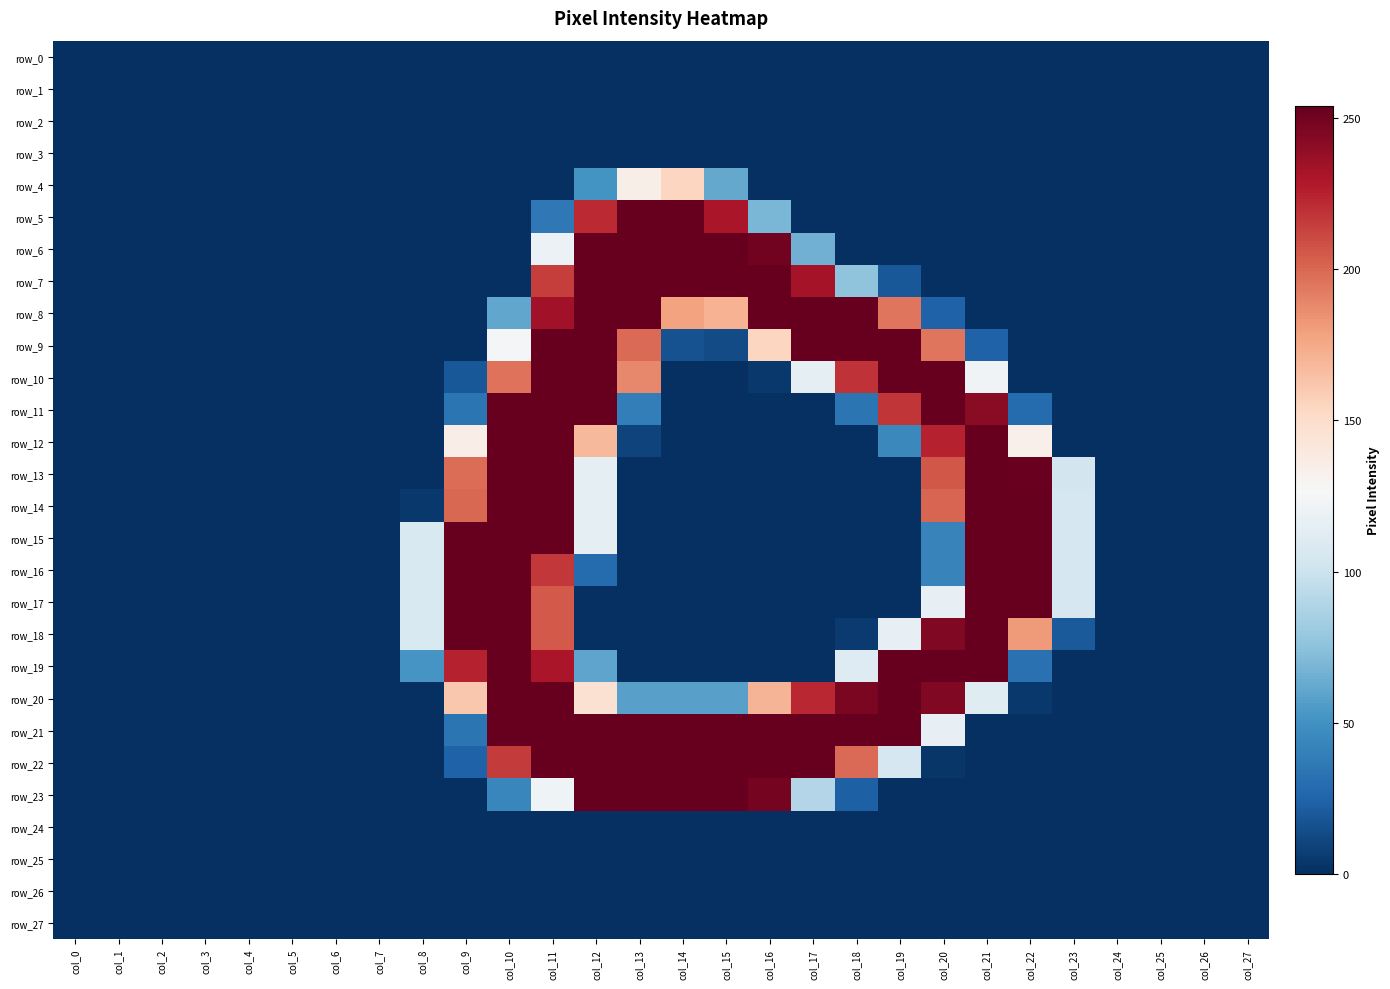

Reading left to right, list all the values displayed in this chart.

row_0: 0	0	0	0	0	0	0	0	0	0	0	0	0	0	0	0	0	0	0	0	0	0	0	0	0	0	0	0
row_1: 0	0	0	0	0	0	0	0	0	0	0	0	0	0	0	0	0	0	0	0	0	0	0	0	0	0	0	0
row_2: 0	0	0	0	0	0	0	0	0	0	0	0	0	0	0	0	0	0	0	0	0	0	0	0	0	0	0	0
row_3: 0	0	0	0	0	0	0	0	0	0	0	0	0	0	0	0	0	0	0	0	0	0	0	0	0	0	0	0
row_4: 0	0	0	0	0	0	0	0	0	0	0	0	51	134	154	62	0	0	0	0	0	0	0	0	0	0	0	0
row_5: 0	0	0	0	0	0	0	0	0	0	0	36	222	254	254	231	69	0	0	0	0	0	0	0	0	0	0	0
row_6: 0	0	0	0	0	0	0	0	0	0	0	120	254	254	254	254	250	66	0	0	0	0	0	0	0	0	0	0
row_7: 0	0	0	0	0	0	0	0	0	0	0	215	254	254	254	254	254	233	76	19	0	0	0	0	0	0	0	0
row_8: 0	0	0	0	0	0	0	0	0	0	61	234	254	254	178	171	254	254	254	195	24	0	0	0	0	0	0	0
row_9: 0	0	0	0	0	0	0	0	0	0	125	254	254	199	16	13	154	254	254	254	195	24	0	0	0	0	0	0
row_10: 0	0	0	0	0	0	0	0	0	19	196	254	254	188	0	0	4	115	219	254	254	123	0	0	0	0	0	0
row_11: 0	0	0	0	0	0	0	0	0	34	254	254	254	39	0	0	0	0	34	218	254	242	29	0	0	0	0	0
row_12: 0	0	0	0	0	0	0	0	0	135	254	254	168	9	0	0	0	0	0	45	225	254	133	0	0	0	0	0
row_13: 0	0	0	0	0	0	0	0	0	198	254	254	115	0	0	0	0	0	0	0	206	254	253	104	0	0	0	0
row_14: 0	0	0	0	0	0	0	0	4	200	254	254	115	0	0	0	0	0	0	0	201	254	254	106	0	0	0	0
row_15: 0	0	0	0	0	0	0	0	108	254	254	254	115	0	0	0	0	0	0	0	42	254	254	106	0	0	0	0
row_16: 0	0	0	0	0	0	0	0	108	254	254	217	29	0	0	0	0	0	0	0	42	254	254	106	0	0	0	0
row_17: 0	0	0	0	0	0	0	0	108	254	254	205	0	0	0	0	0	0	0	0	117	254	254	106	0	0	0	0
row_18: 0	0	0	0	0	0	0	0	108	254	254	205	0	0	0	0	0	0	5	117	245	254	181	20	0	0	0	0
row_19: 0	0	0	0	0	0	0	0	52	225	254	231	60	0	0	0	0	0	111	254	254	254	32	0	0	0	0	0
row_20: 0	0	0	0	0	0	0	0	0	161	254	254	146	58	58	58	170	223	247	254	245	112	4	0	0	0	0	0
row_21: 0	0	0	0	0	0	0	0	0	34	254	254	254	254	254	254	254	254	254	254	117	0	0	0	0	0	0	0
row_22: 0	0	0	0	0	0	0	0	0	24	216	254	254	254	254	254	254	254	199	106	3	0	0	0	0	0	0	0
row_23: 0	0	0	0	0	0	0	0	0	0	44	122	254	254	254	254	249	90	23	0	0	0	0	0	0	0	0	0
row_24: 0	0	0	0	0	0	0	0	0	0	0	0	0	0	0	0	0	0	0	0	0	0	0	0	0	0	0	0
row_25: 0	0	0	0	0	0	0	0	0	0	0	0	0	0	0	0	0	0	0	0	0	0	0	0	0	0	0	0
row_26: 0	0	0	0	0	0	0	0	0	0	0	0	0	0	0	0	0	0	0	0	0	0	0	0	0	0	0	0
row_27: 0	0	0	0	0	0	0	0	0	0	0	0	0	0	0	0	0	0	0	0	0	0	0	0	0	0	0	0